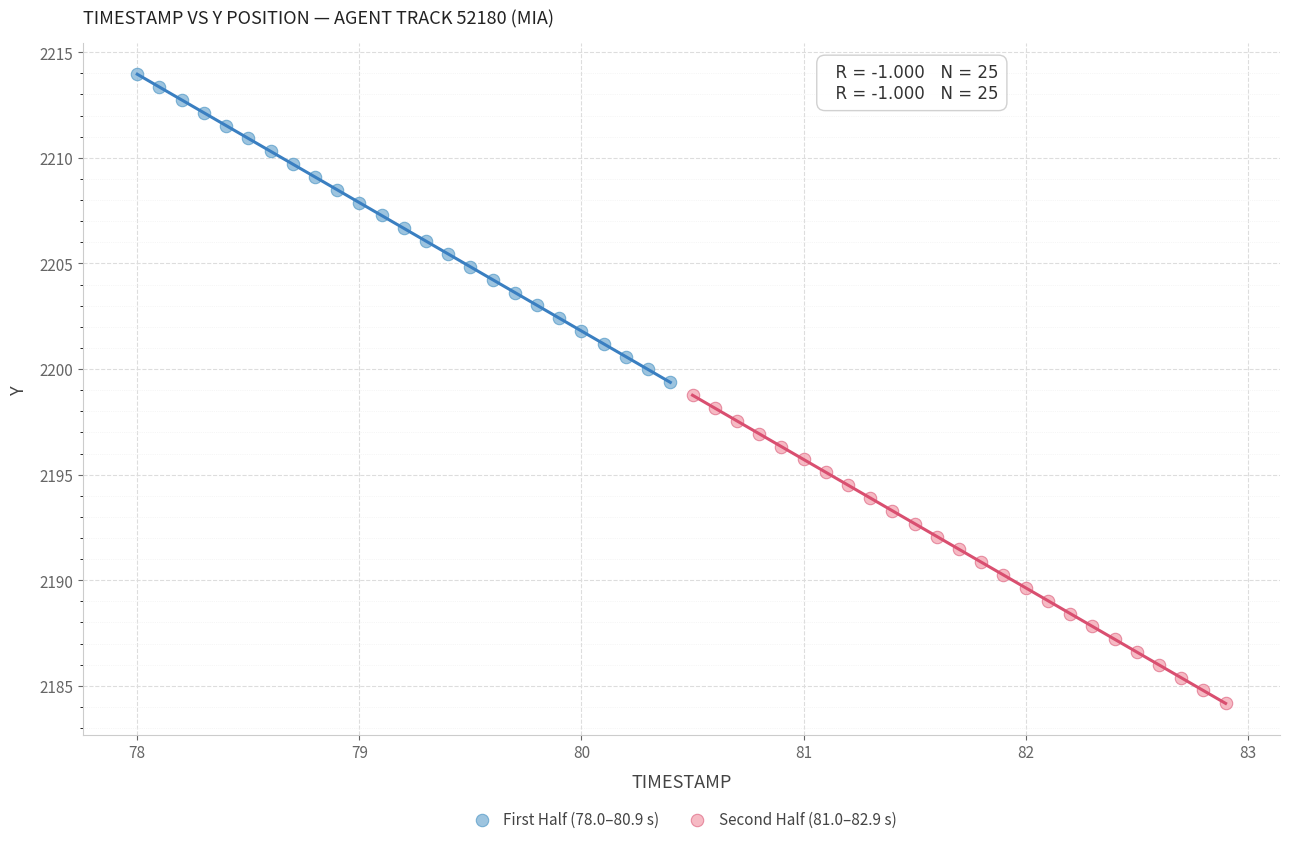

Which series reaches the minimum Y coordinate?

Second Half (81.0–82.9 s)